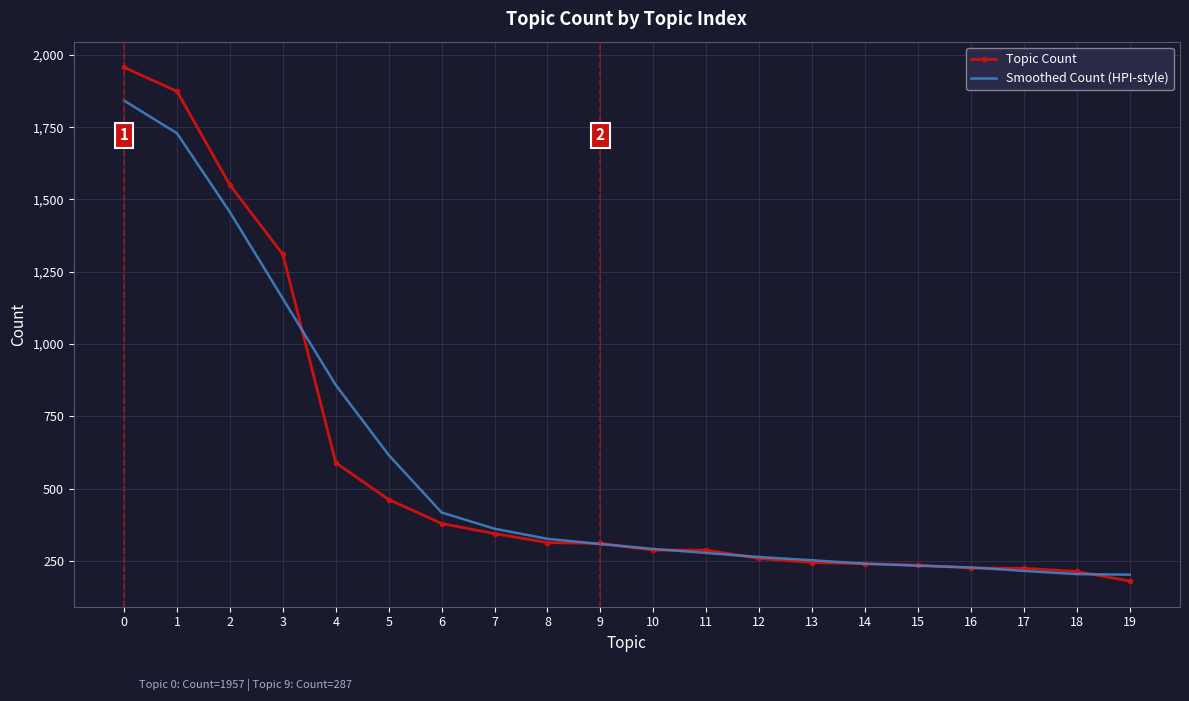

Count the number of categories in the chart.

20